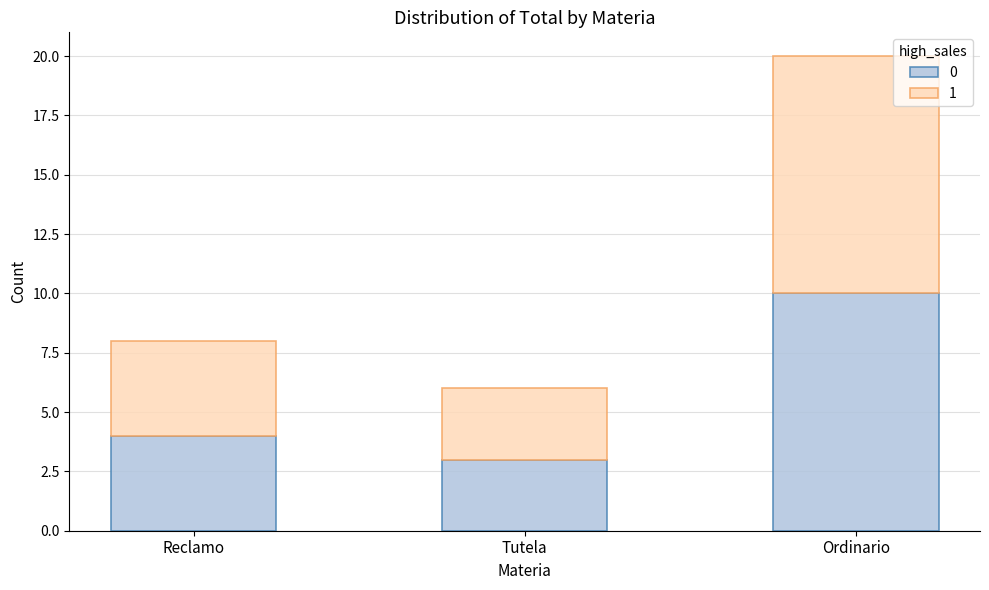

How many bars are there in total?

3